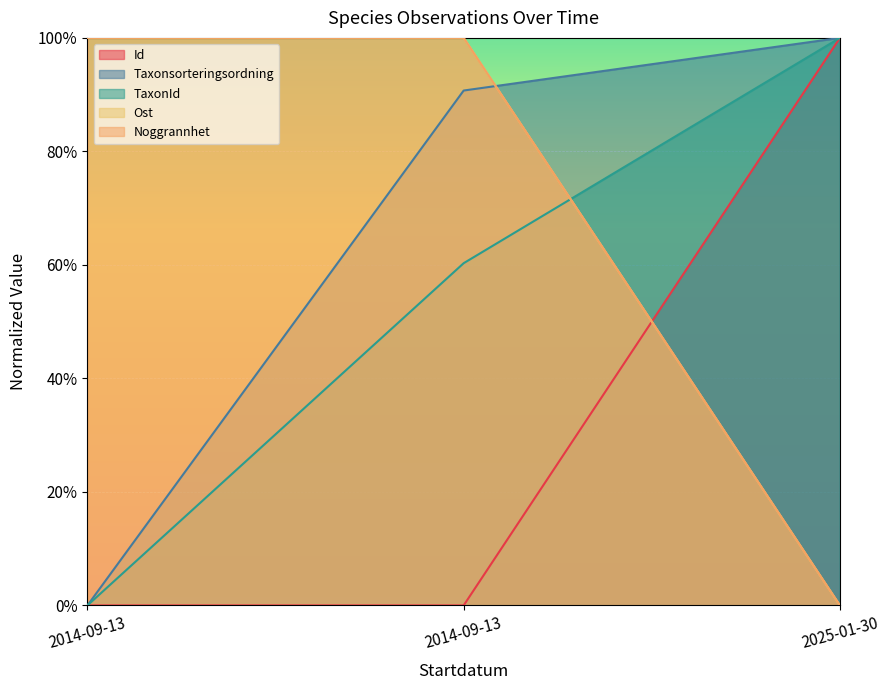

At how many categories does at least one series exceed 0?

3